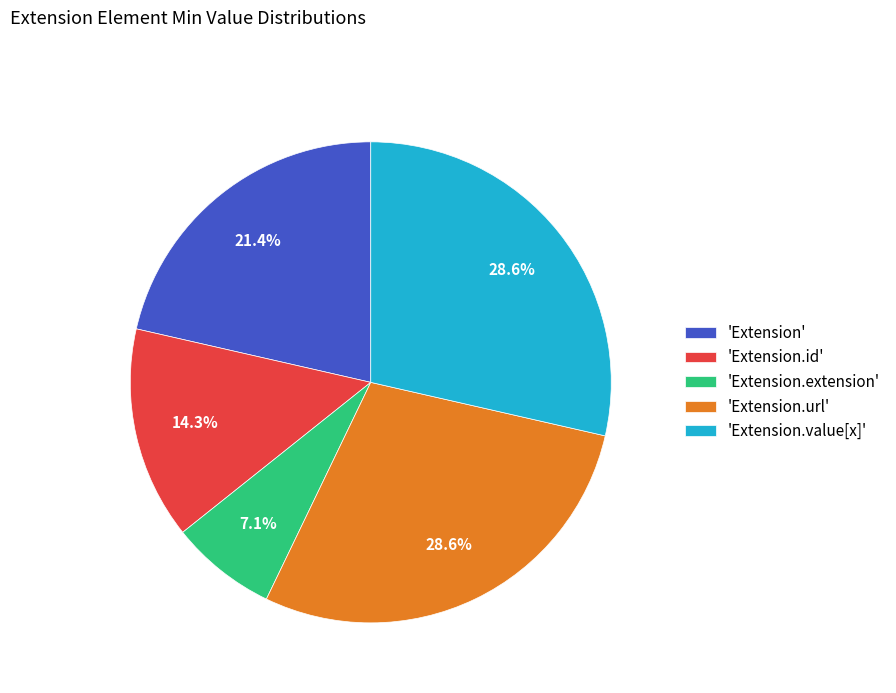

Is there a majority slice in this chart?

No